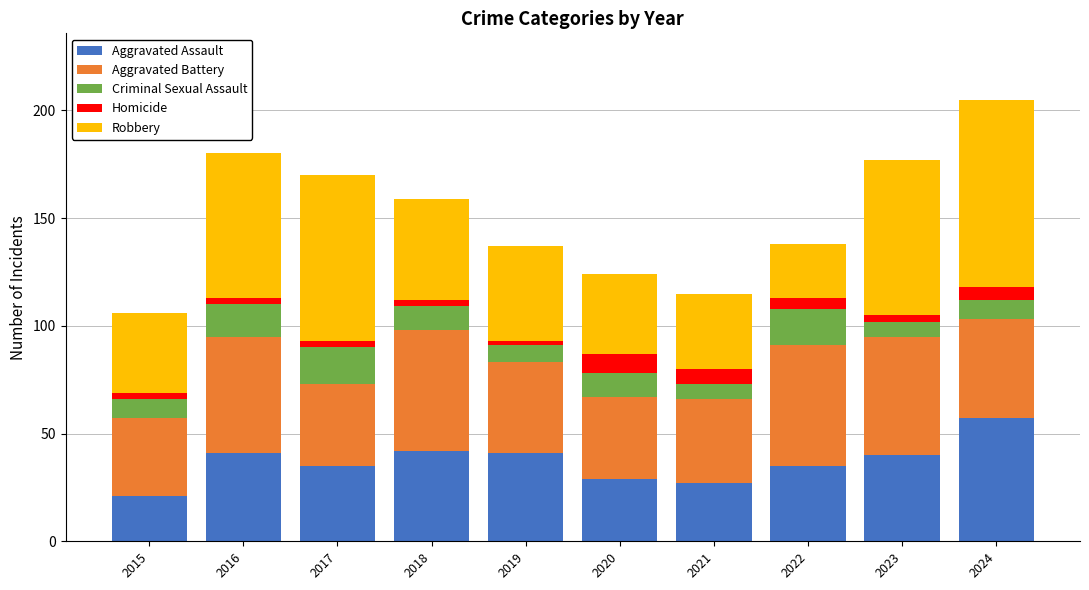

True or false: Aggravated Assault has a value of 27 at 2021.

True